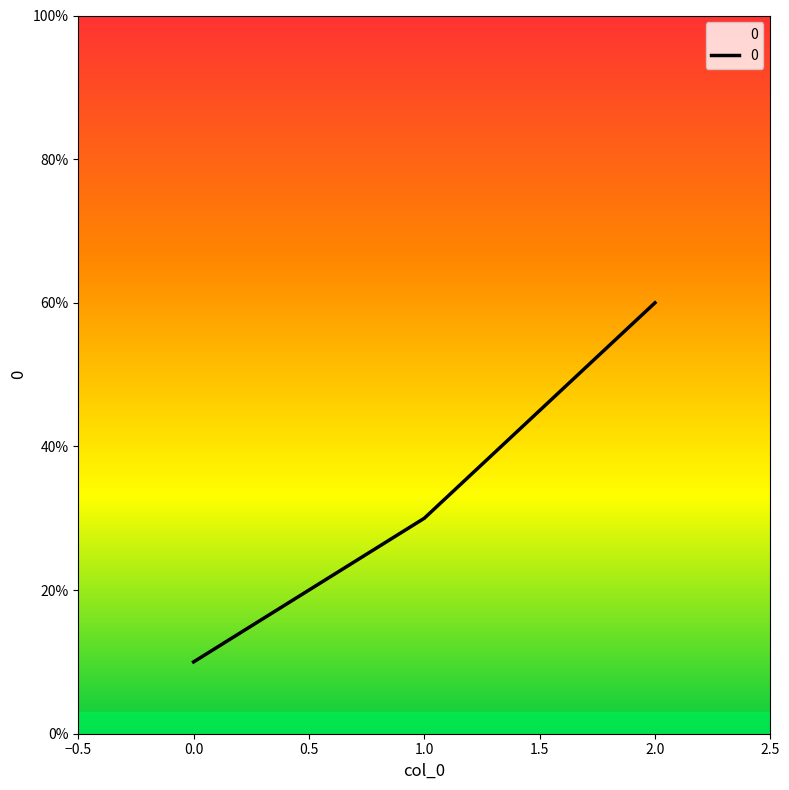

Count the number of data series in this chart.

1